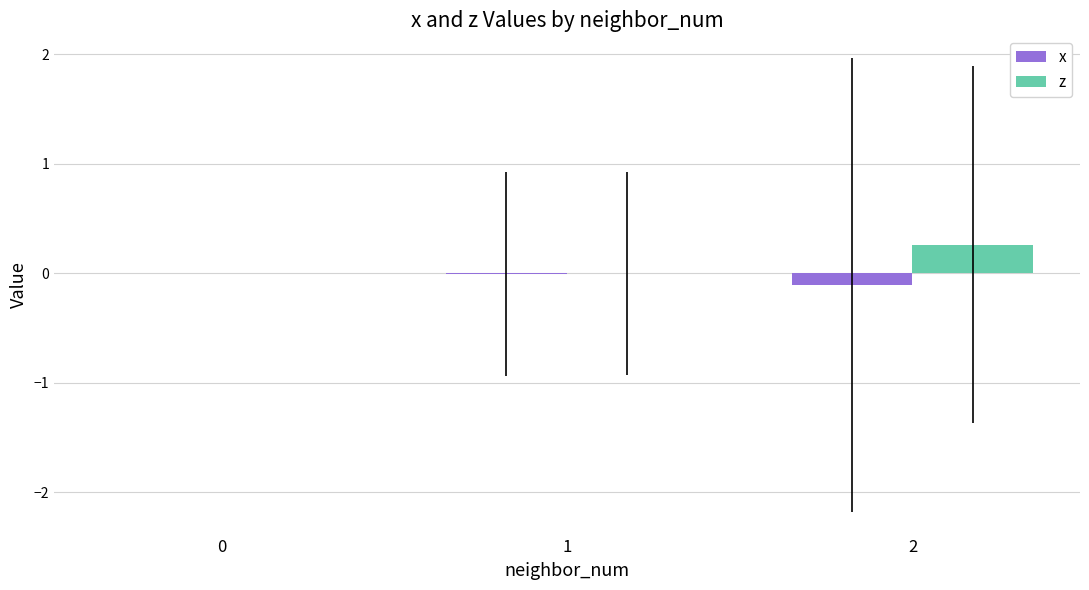

What is the maximum value shown in the chart?

0.3